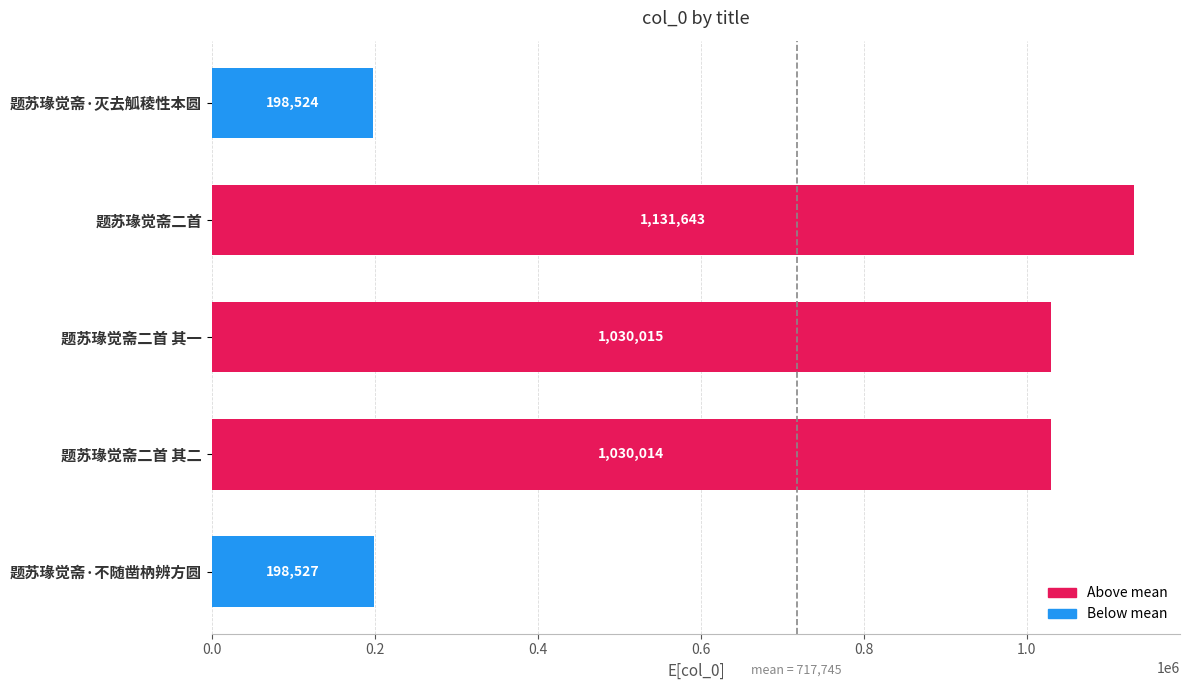

The value at 题苏瑑觉斋二首 其二 is 1843450. True or false?

False